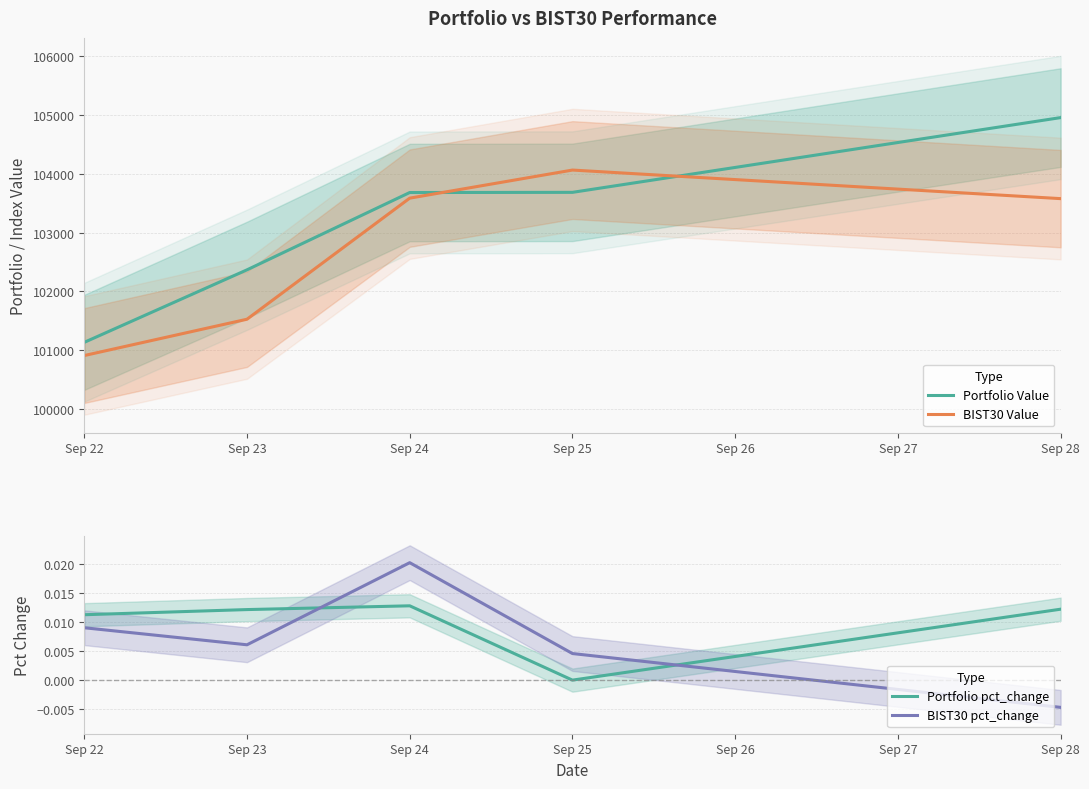

In Portfolio pct_change, how many points are higher than both neighbors (excluding endpoints)?

1